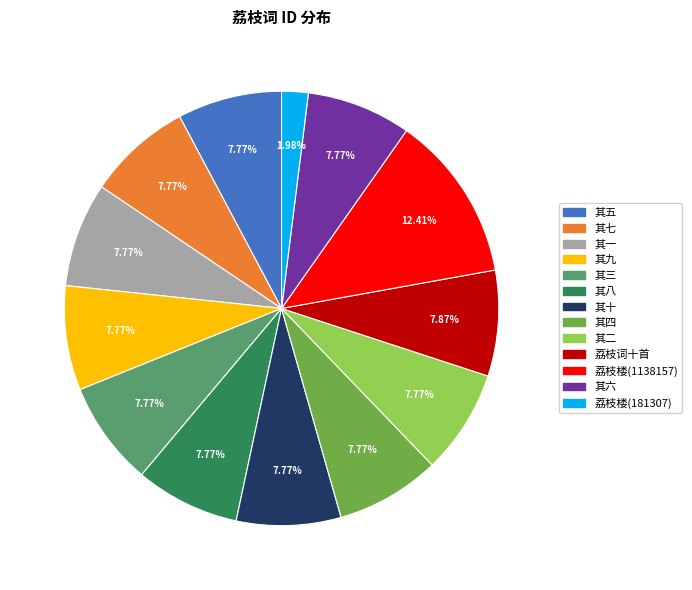

Which has a higher value, 荔枝楼(181307) or 其一?

其一